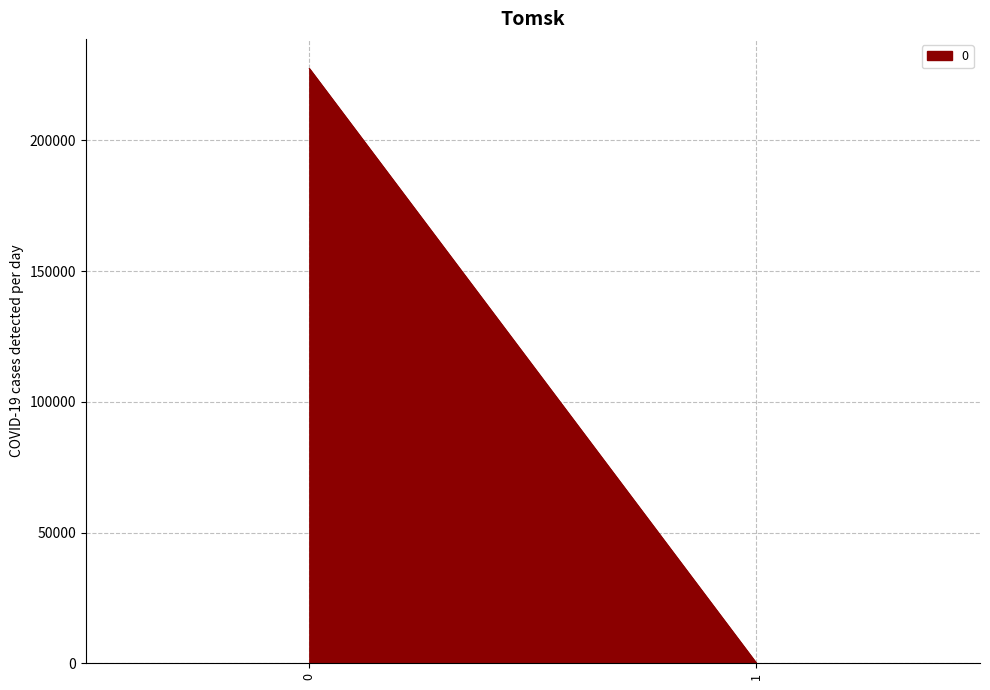

What is the change in value from 0 to 1?

-227482.1